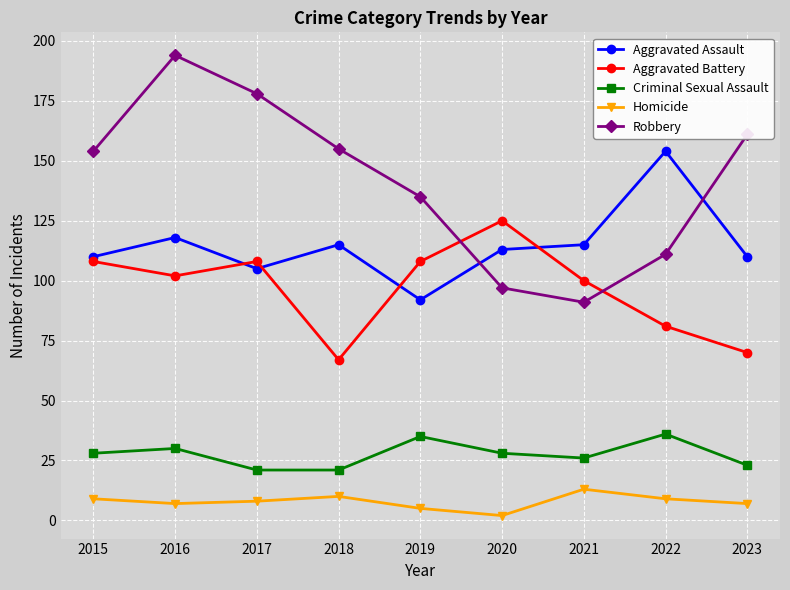

At which category does the chart reach its peak across all series?

2016